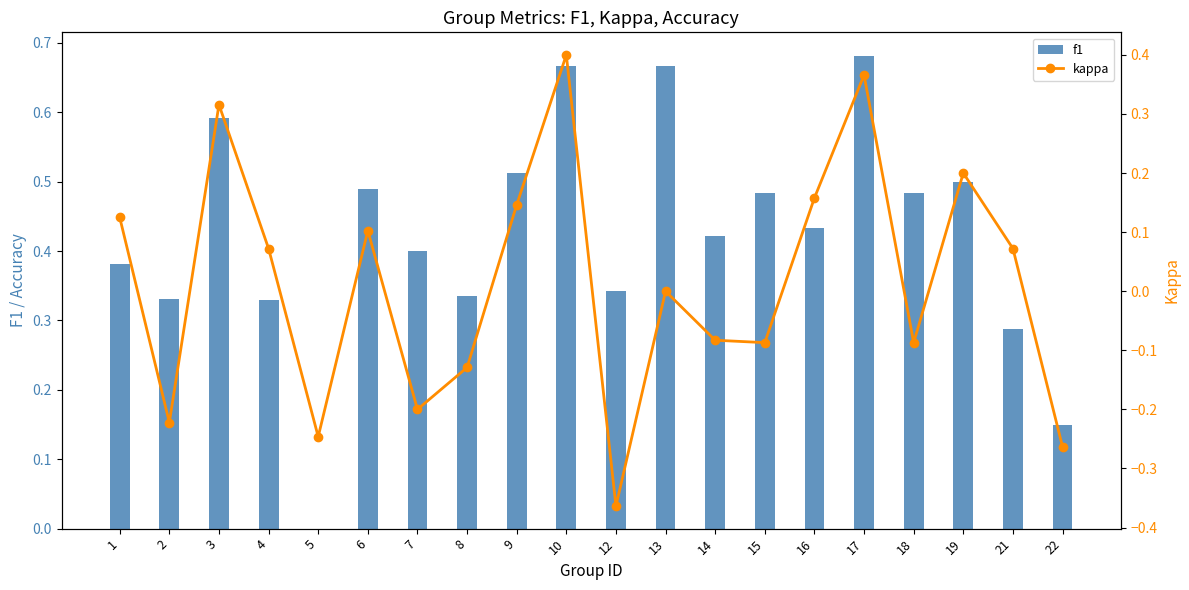

Which has a higher value, 15 or 8?

15